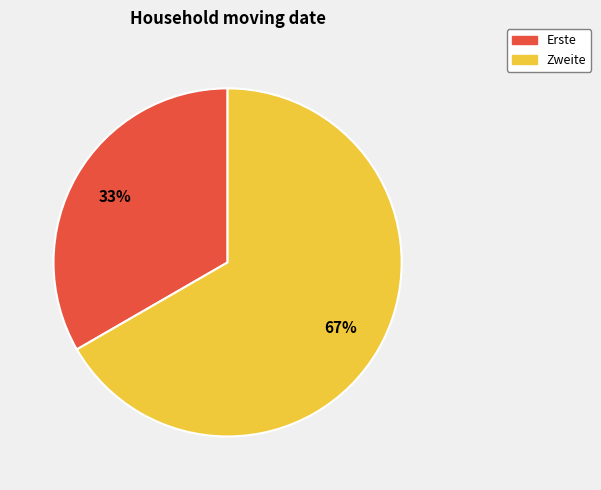

To the nearest percent, what portion does Zweite represent?

67%